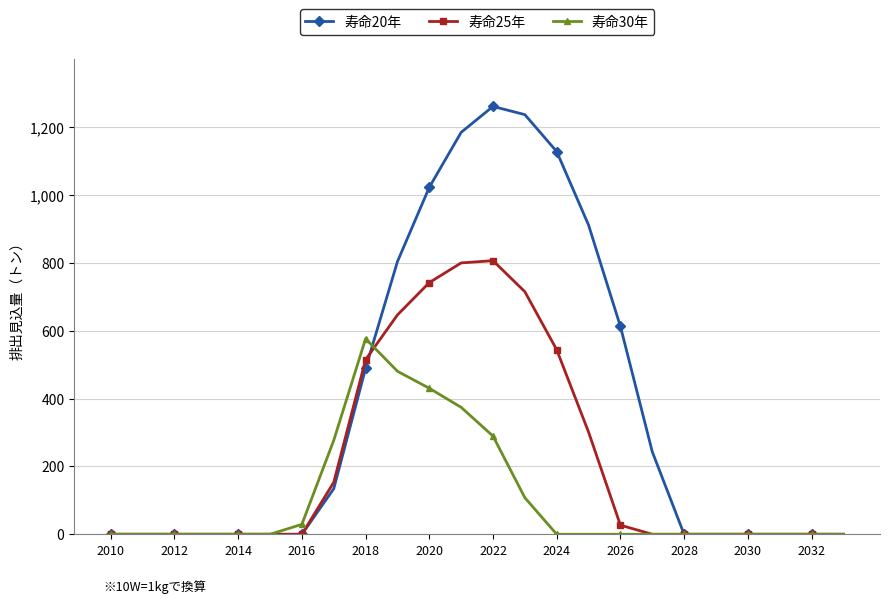

How many series are shown in this chart?

3